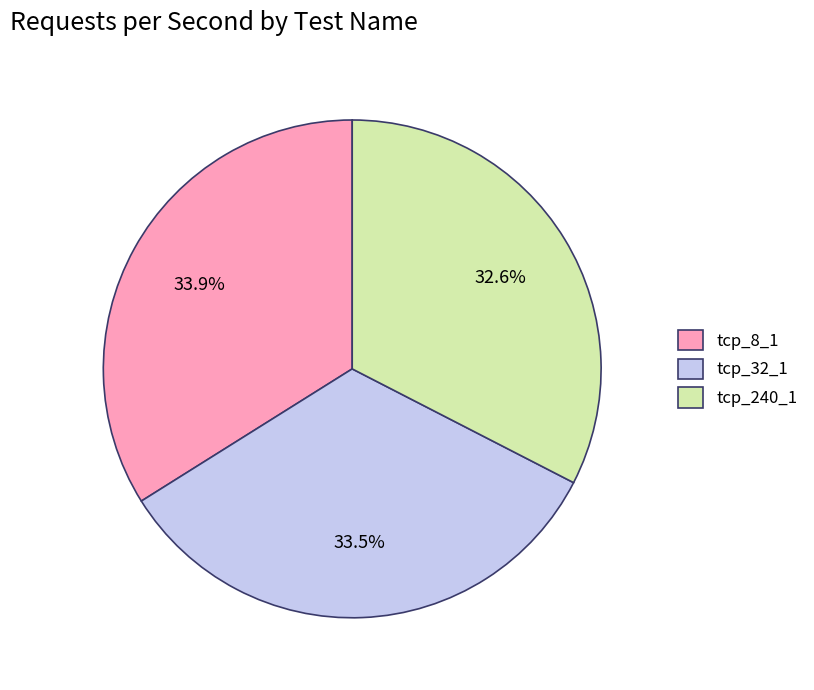

What is the smallest slice in the pie chart?

tcp_240_1